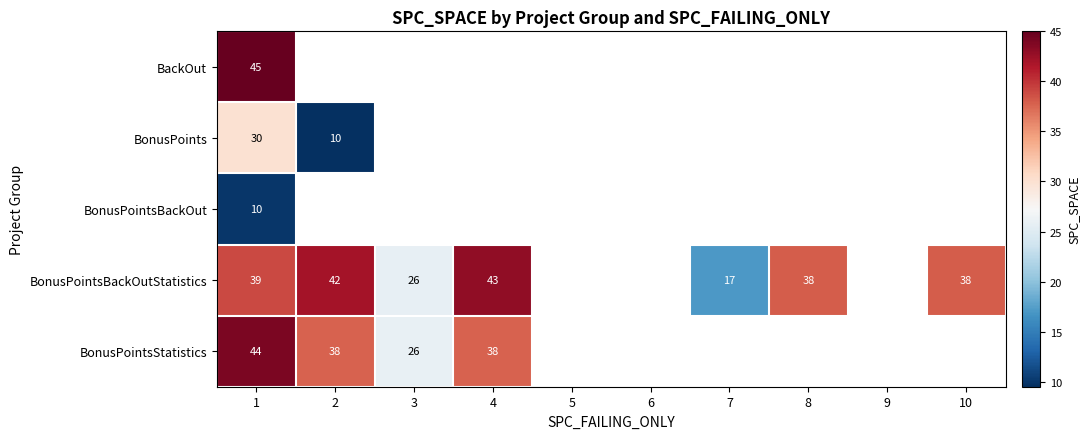

What is the maximum value shown in the chart?

45.0